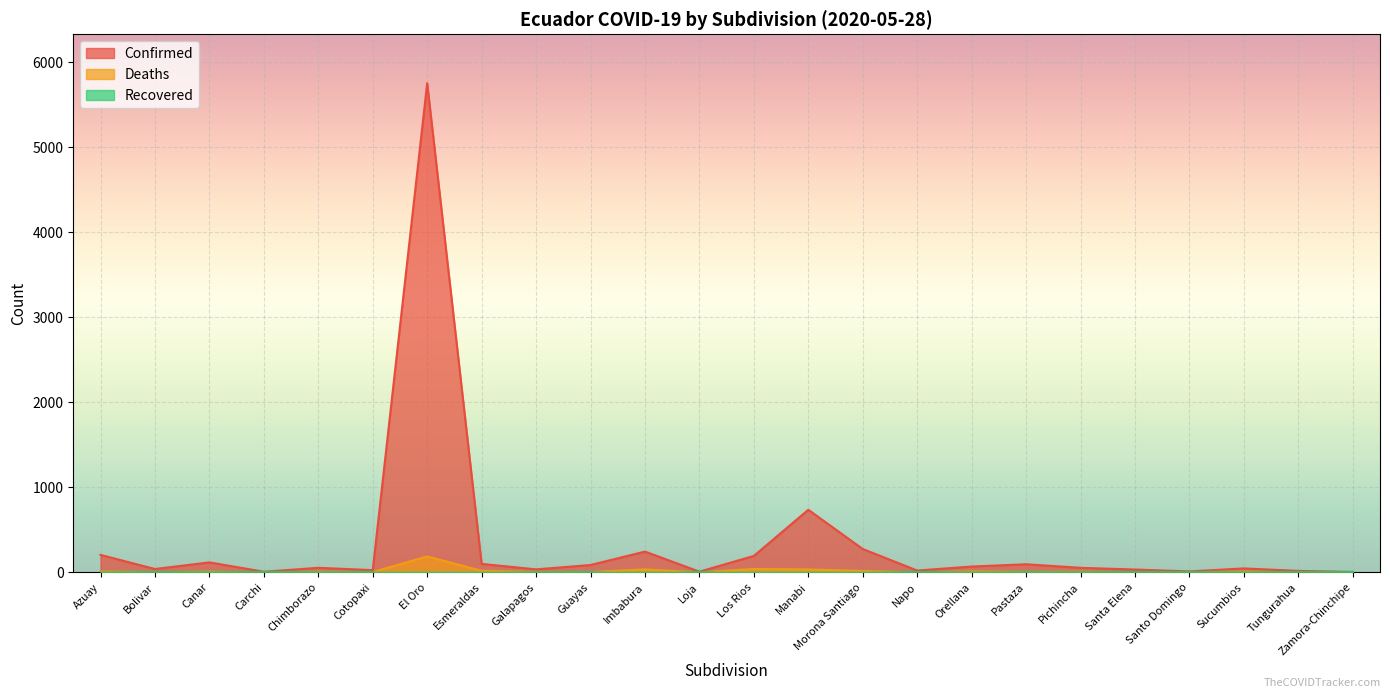

Between Azuay and Orellana, which series saw the biggest shift?

Confirmed